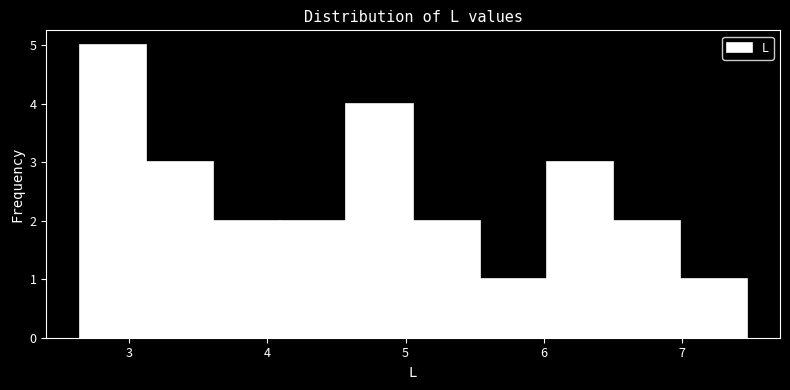

Reading left to right, transcribe this chart: for each bar, give the range it covers on the x-axis and its height. Neither the bar edges nor the heights are printed on the chart, so give them approximately, as read against the axes.

2.6 to 3.1: 5
3.1 to 3.6: 3
3.6 to 4.1: 2
4.1 to 4.6: 2
4.6 to 5.1: 4
5.1 to 5.5: 2
5.5 to 6.0: 1
6.0 to 6.5: 3
6.5 to 7.0: 2
7.0 to 7.5: 1